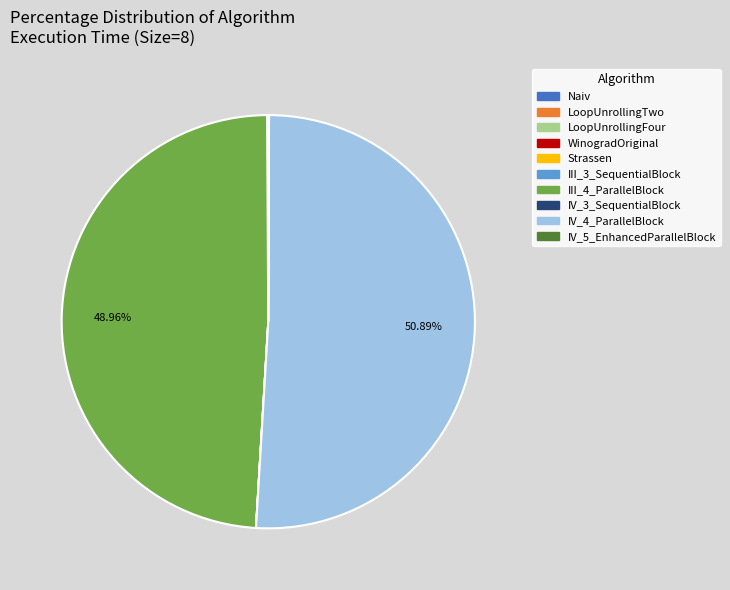

What is the majority slice?

IV_4_ParallelBlock